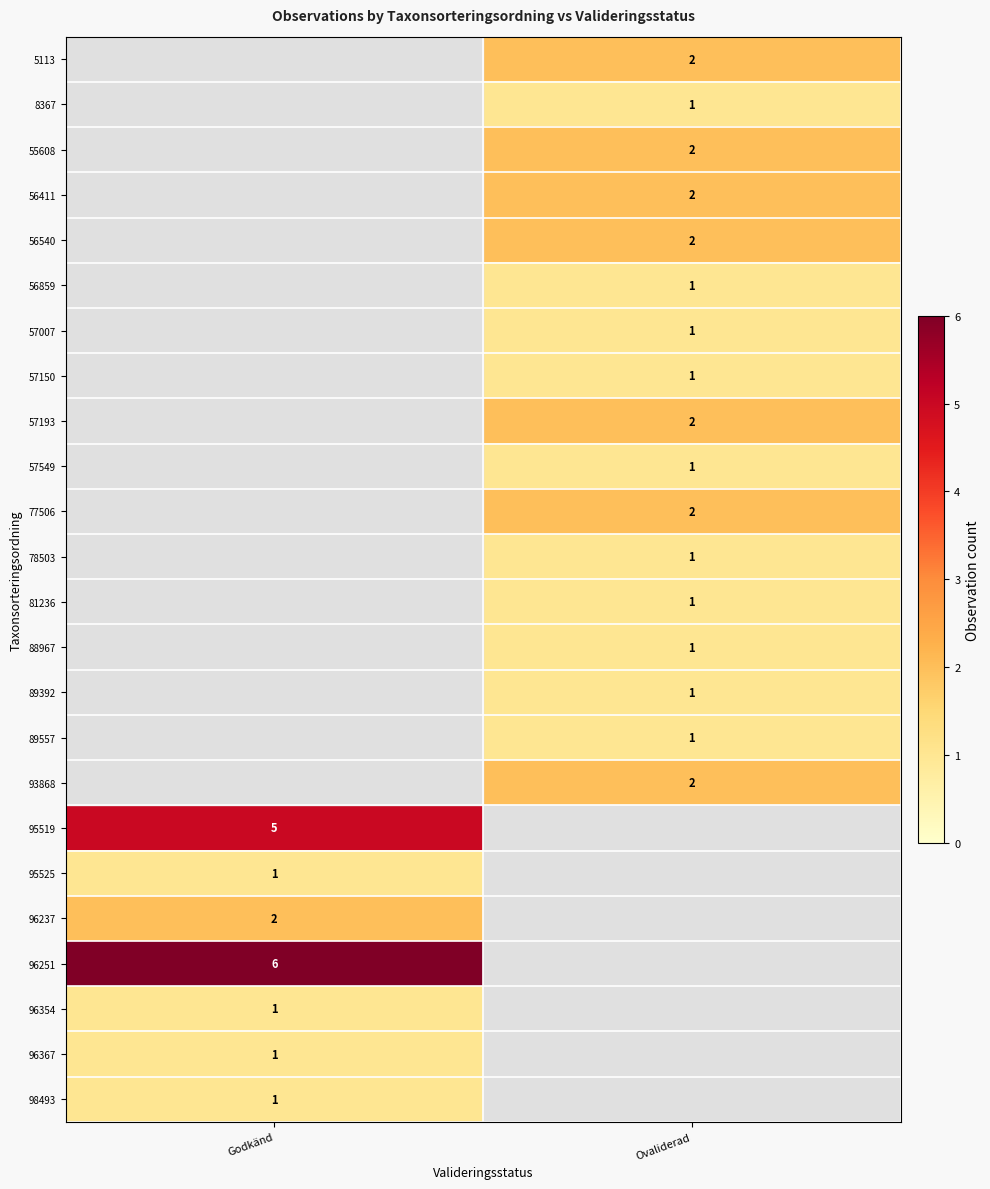

Is the value of 93868 at Ovaliderad greater than the value of 96354 at Godkänd?

Yes